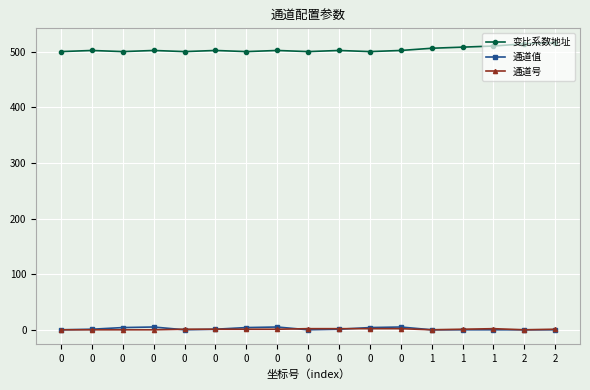

What is the difference between the highest and lowest values at 2?

514